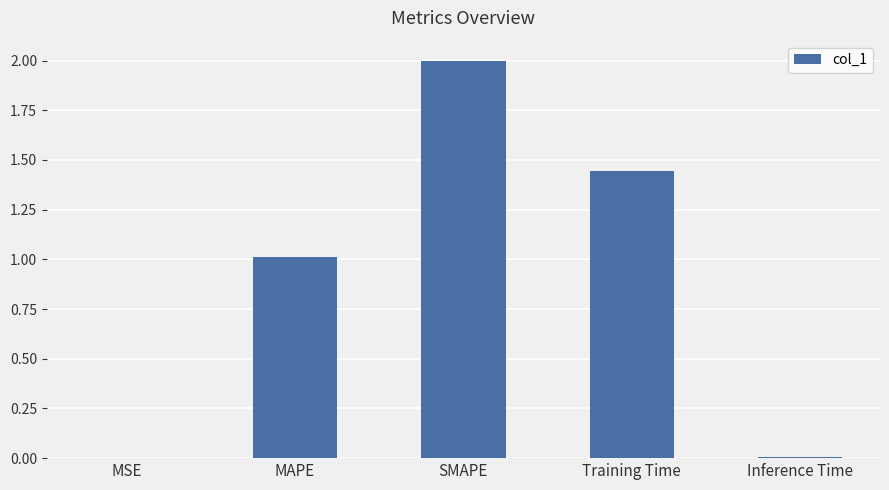

At which label does the data first exceed 1?

MAPE